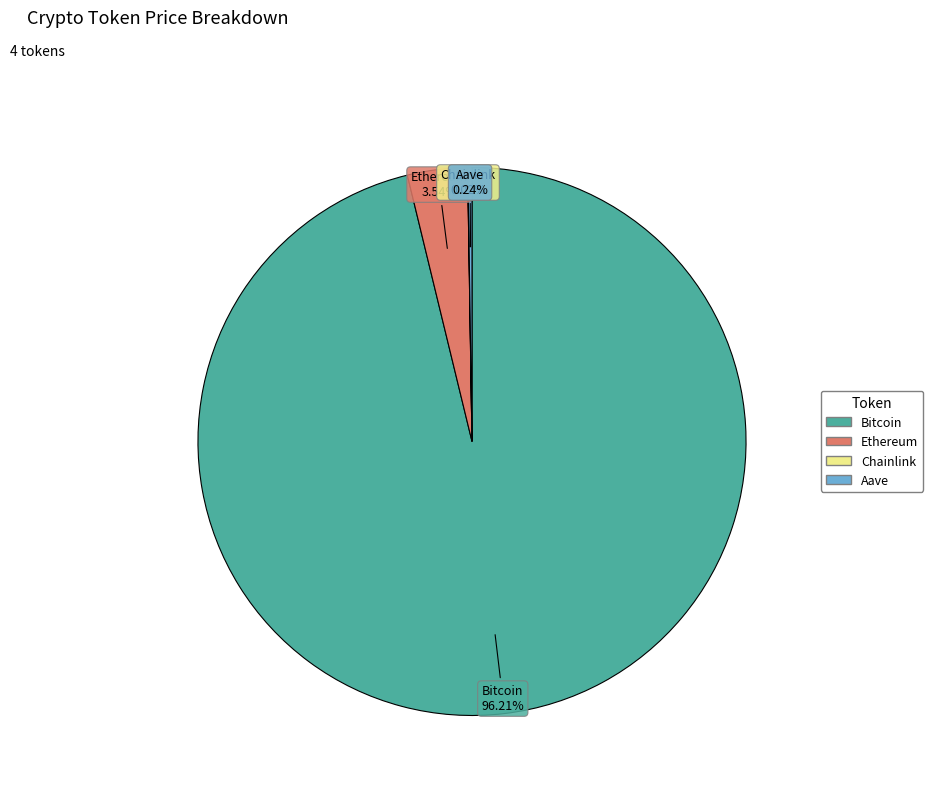

Between Bitcoin and Ethereum, which is larger?

Bitcoin